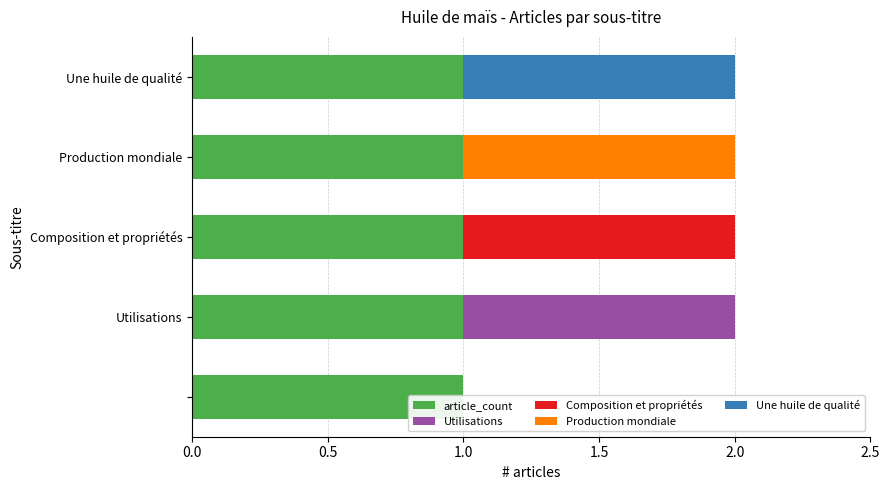

What is the difference between the maximum and minimum values in the Composition et propriétés series?

1.0